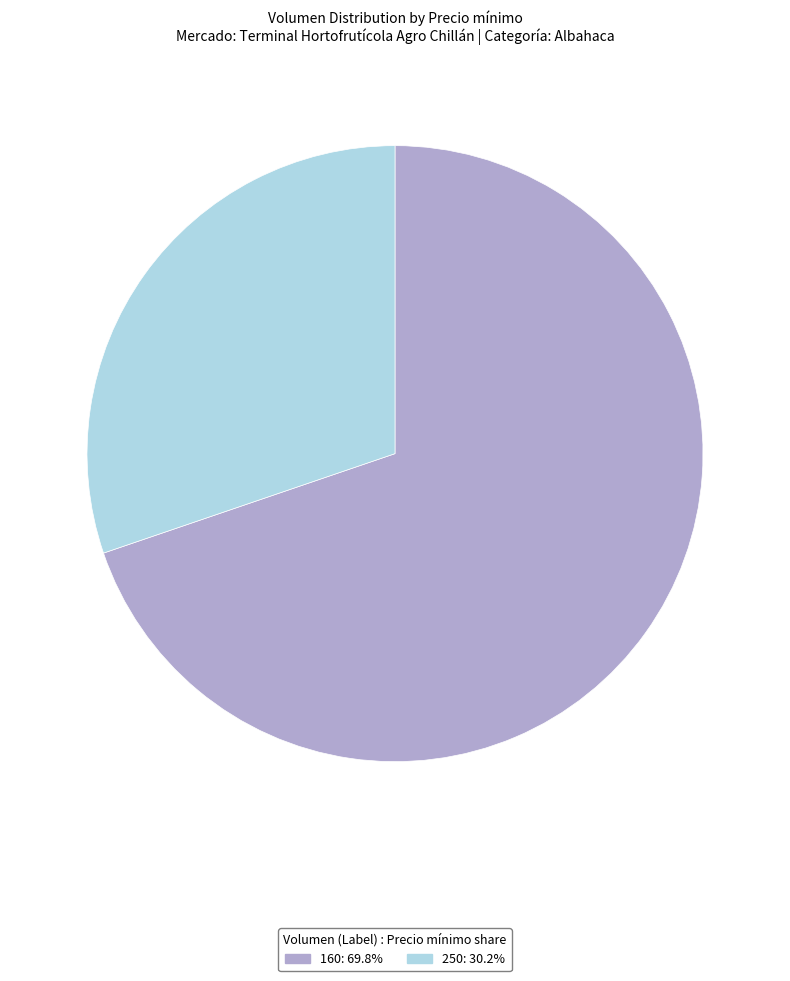

Does 250 account for over 50% of the chart?

No